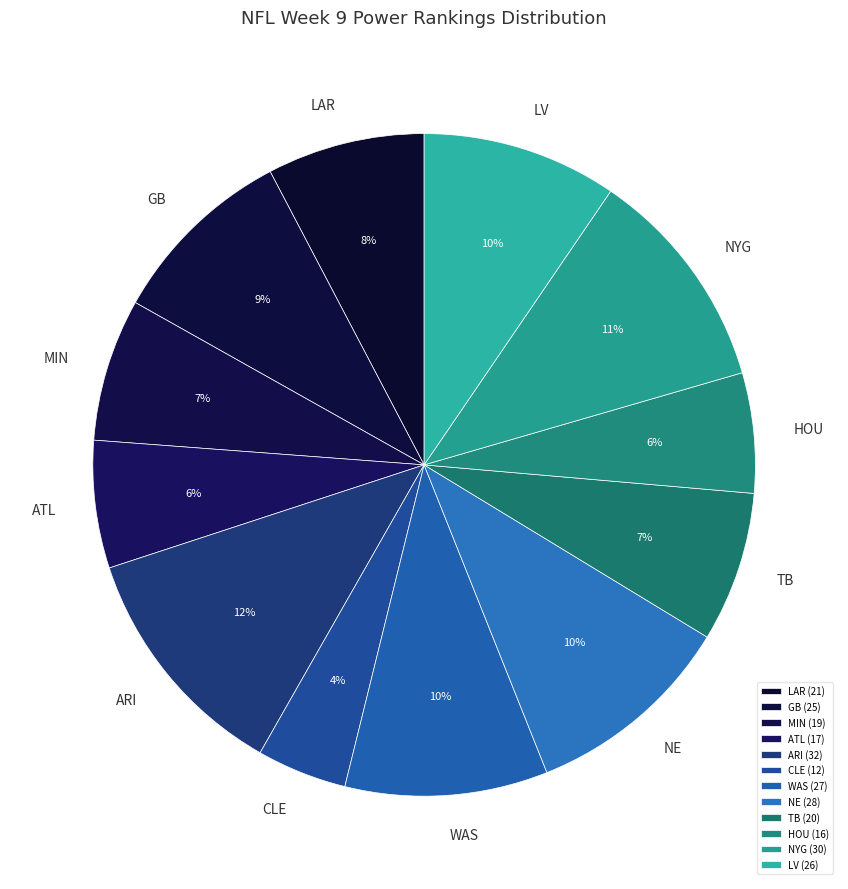

What is the ratio of the value at GB to the value at ARI?

0.8